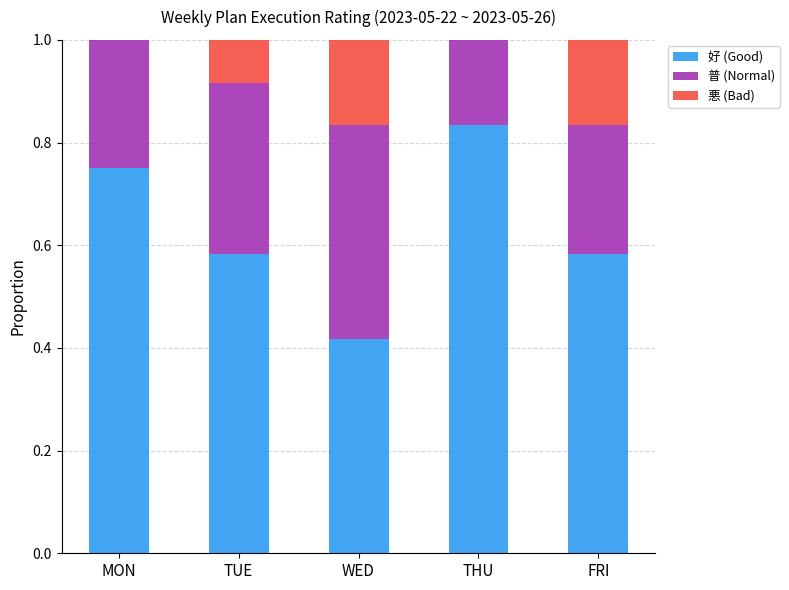

The value of 好 (Good) at MON is 0.2. True or false?

False